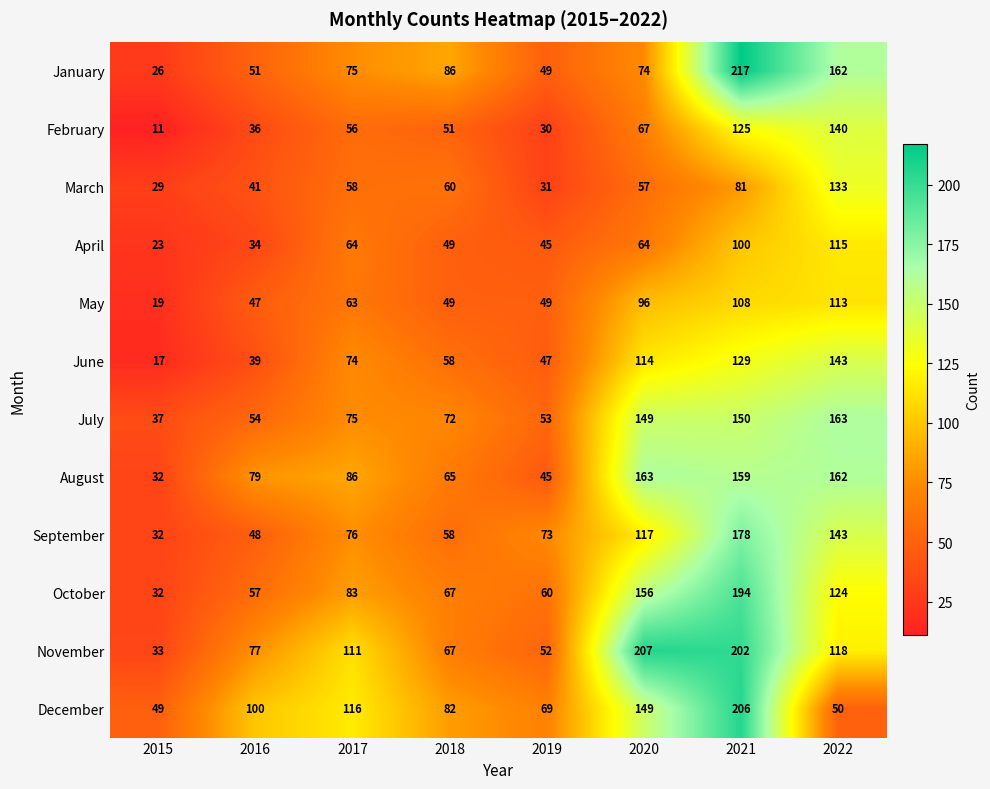

Where is March nearest to the value 81?

2021